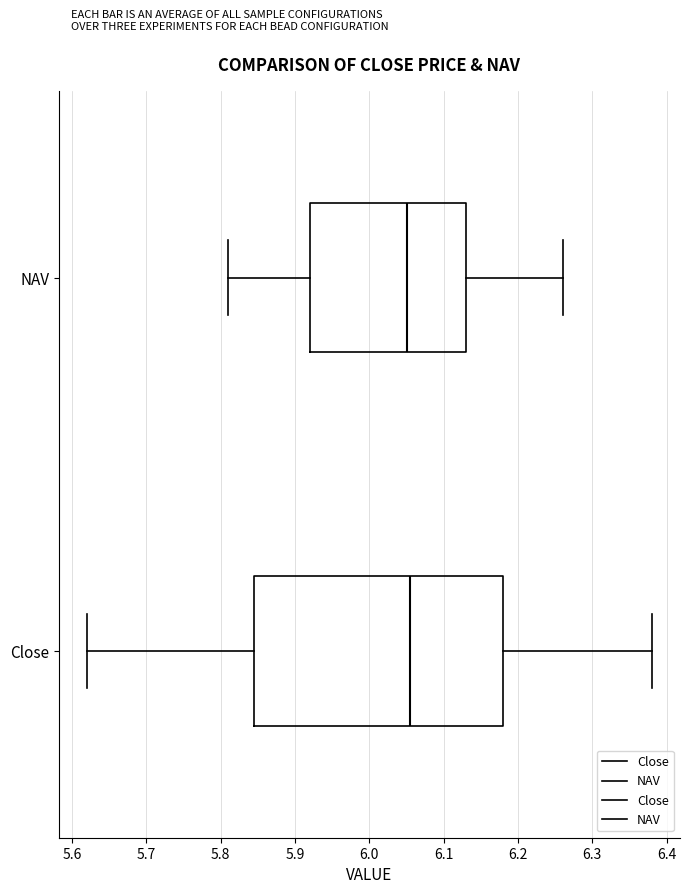

Comparing the boxes themselves (not the whiskers), which one is the widest?

Close